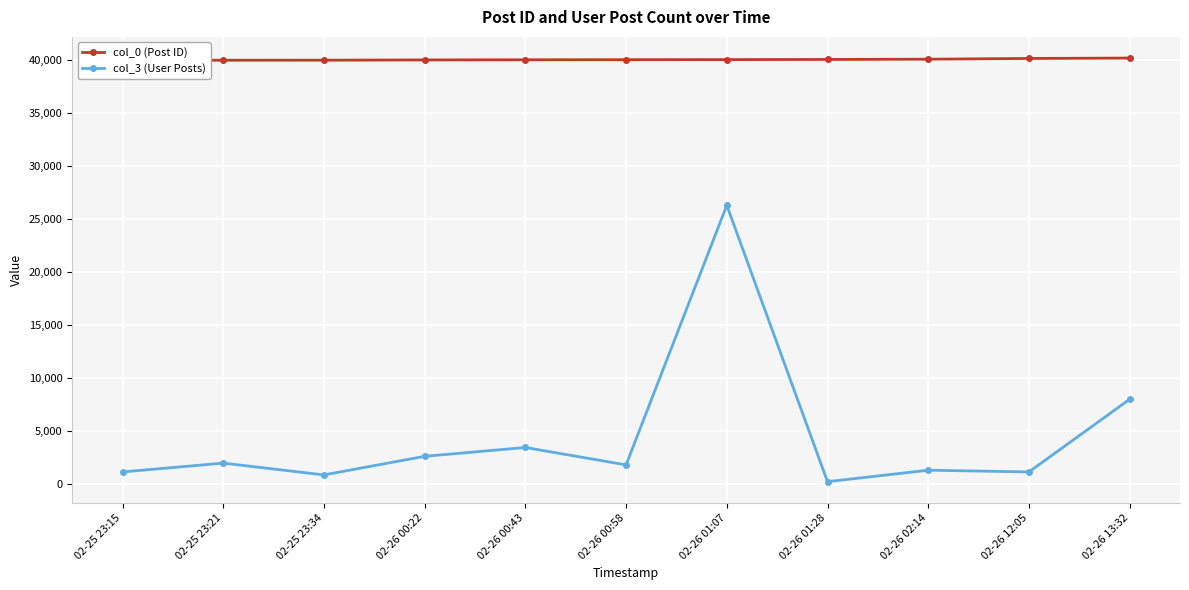

List the labels in order of col_0 (Post ID) value, smallest first.

02-25 23:15, 02-25 23:21, 02-25 23:34, 02-26 00:22, 02-26 00:43, 02-26 00:58, 02-26 01:07, 02-26 01:28, 02-26 02:14, 02-26 12:05, 02-26 13:32